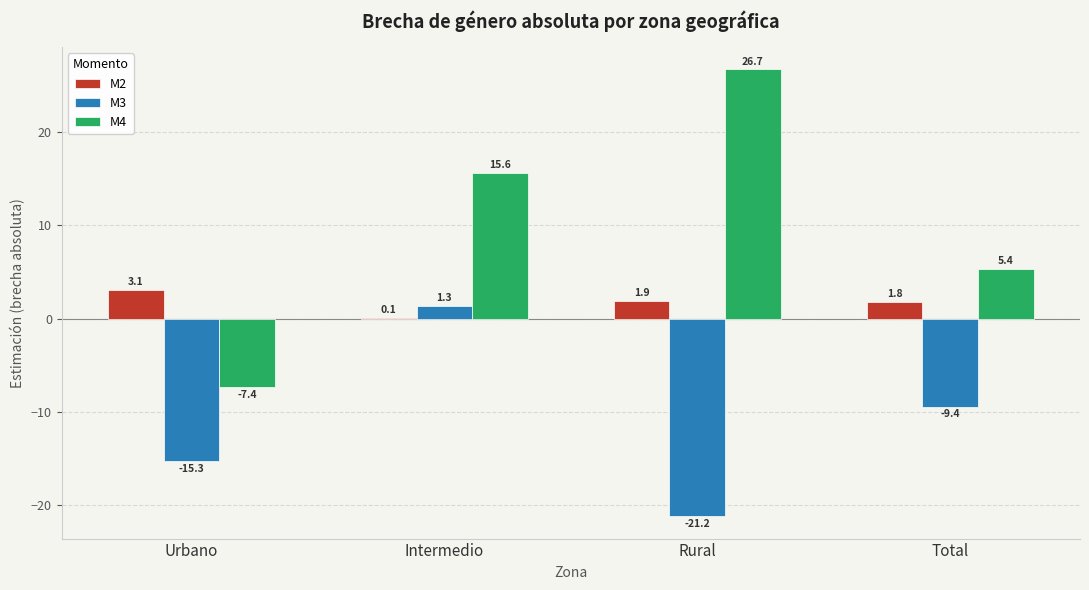

What is the average value of the M2 series?

1.7